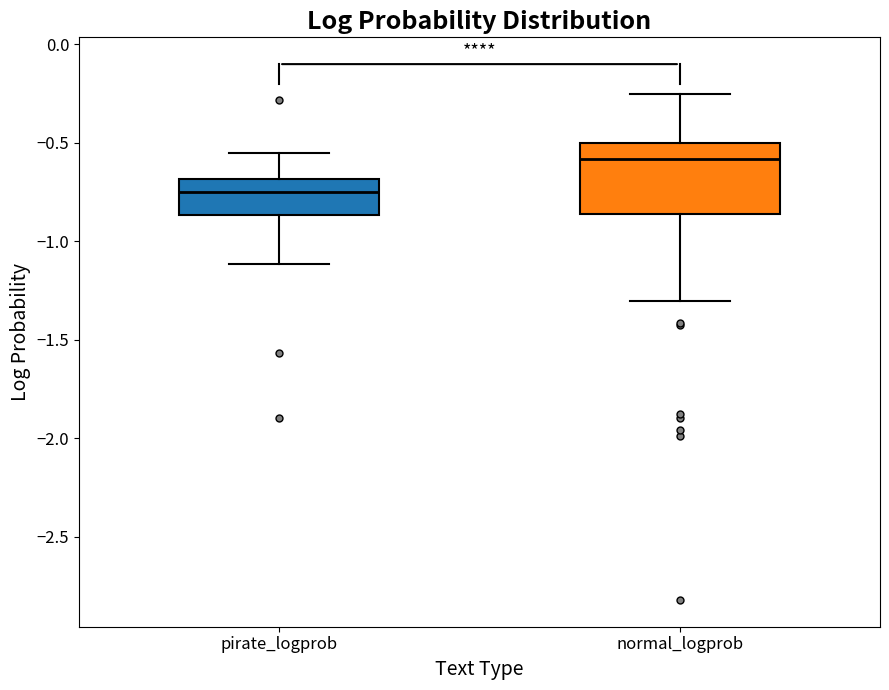

Reading left to right, transcribe this box plot: for each box, give where its median line is, the range the box spans, and where its two whiskers end, as read against the y-axis. The values are not printed on the chart, so give them approximately, as read against the axis.

pirate_logprob: median -0.75, box -0.85 to -0.70, whiskers -1.10 to -0.55
normal_logprob: median -0.60, box -0.85 to -0.50, whiskers -1.30 to -0.25